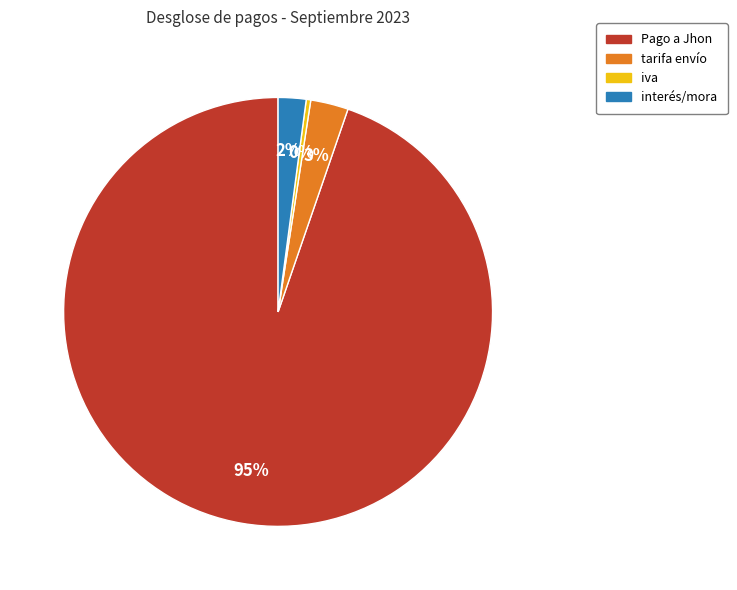

Is there a majority slice in this chart?

Yes